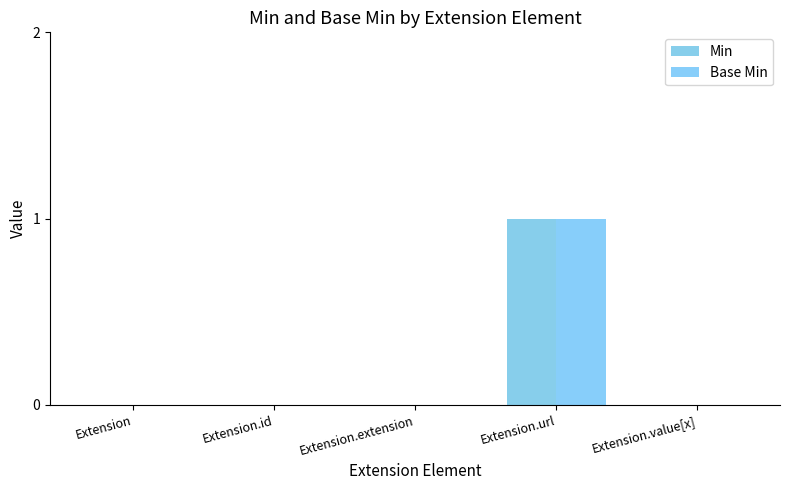

What are all the series names shown in the legend?

Min, Base Min